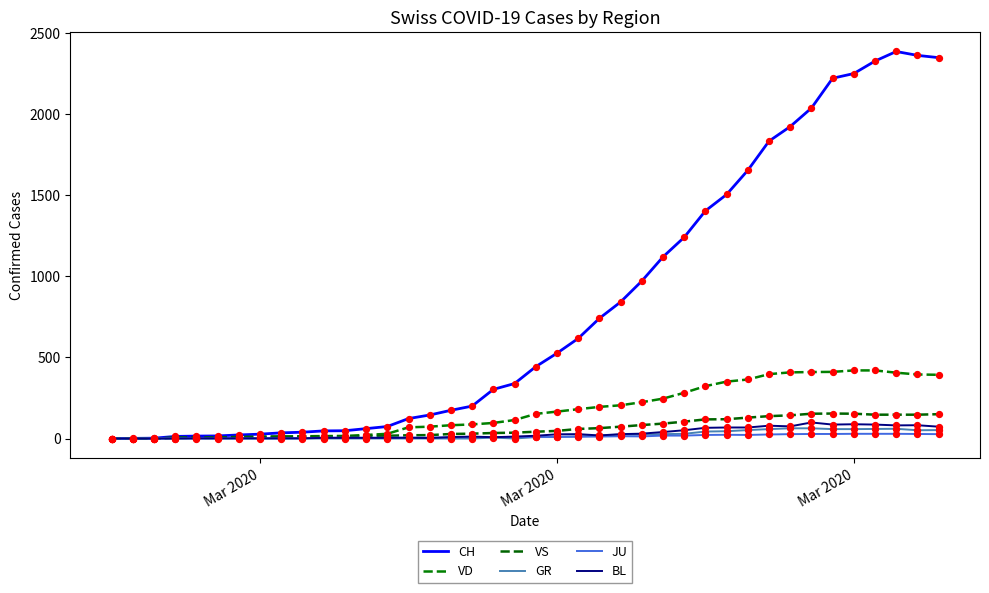

Which series has the largest total across all categories?

CH